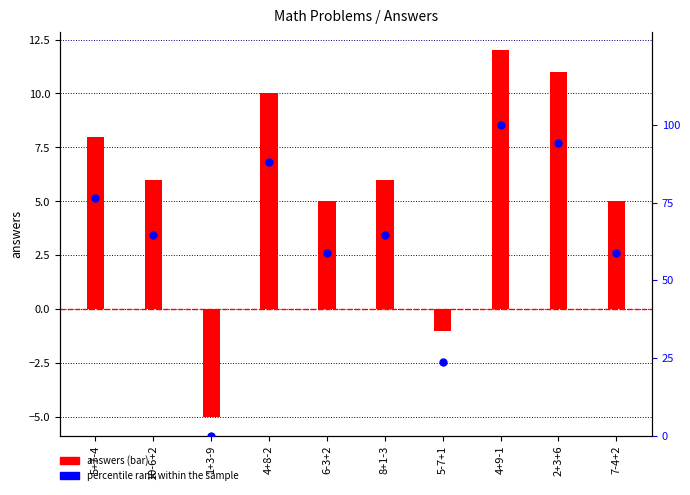

Which series contains the lowest Y value?

answers